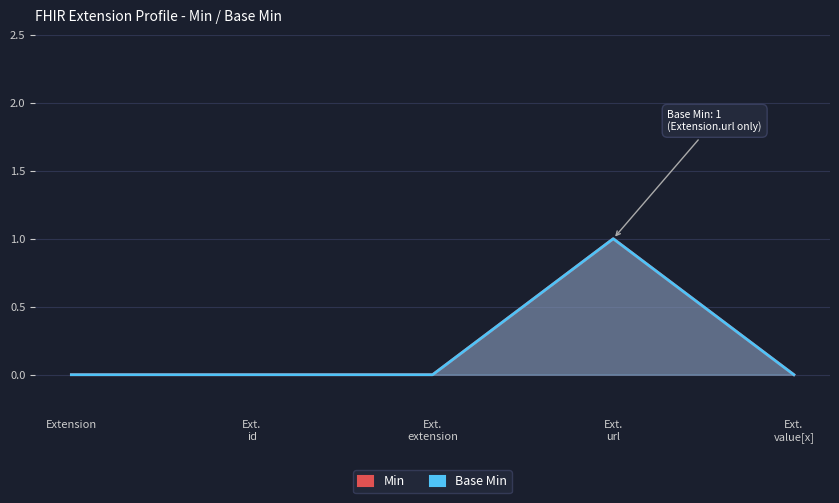

How many lines are shown in the chart?

2